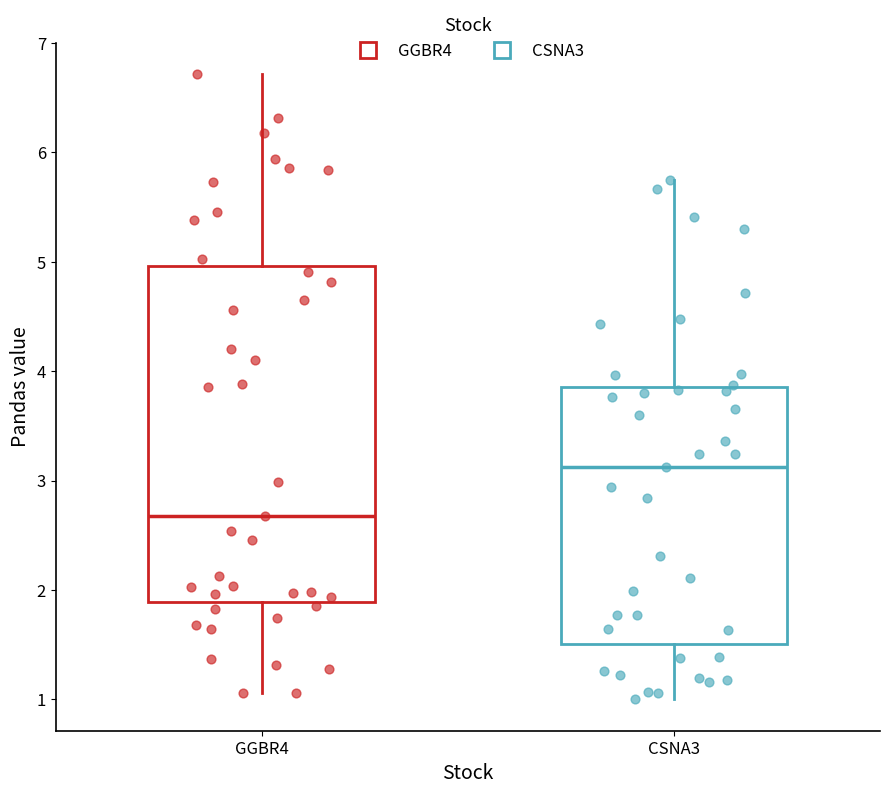

Reading left to right, transcribe this box plot: for each box, give where its median line is, the range the box spans, and where its two whiskers end, as read against the y-axis. The values are not printed on the chart, so give them approximately, as read against the axis.

GGBR4: median 2.7, box 1.9 to 5.0, whiskers 1.1 to 6.7
CSNA3: median 3.1, box 1.5 to 3.9, whiskers 1.0 to 5.7